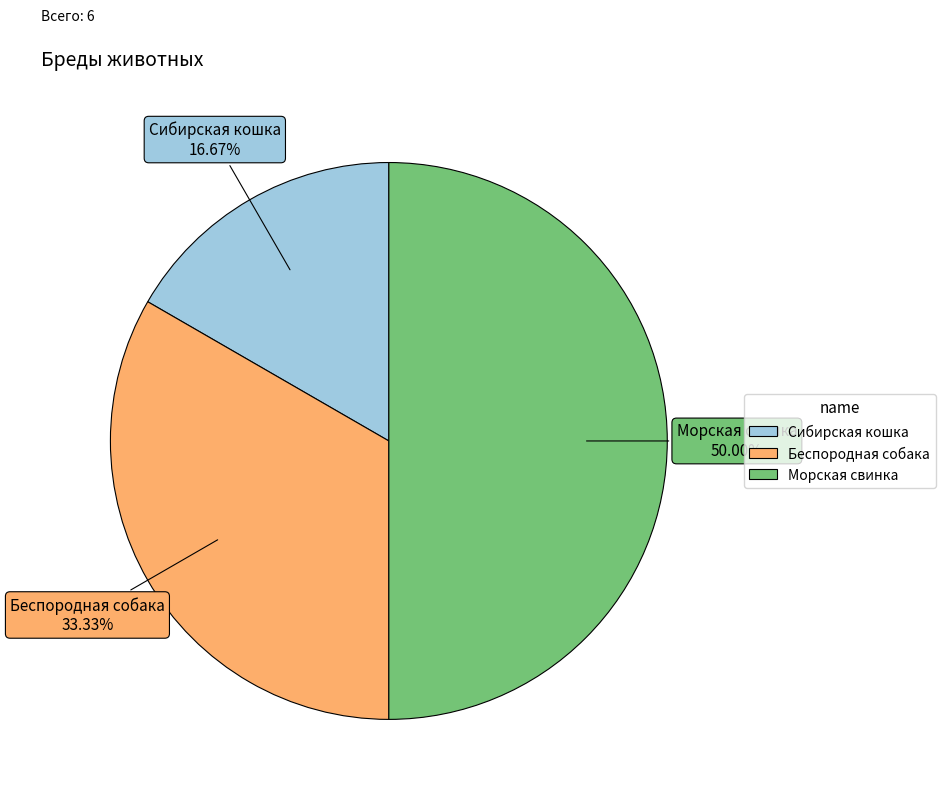

True or false: Беспородная собака accounts for 24% of the total.

False